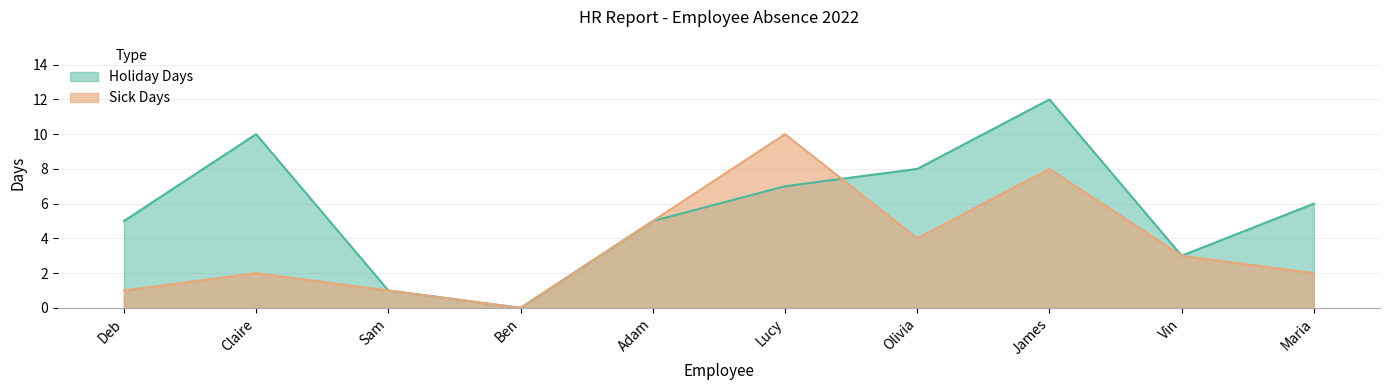

What is the spread (max minus min) of values at Maria?

4